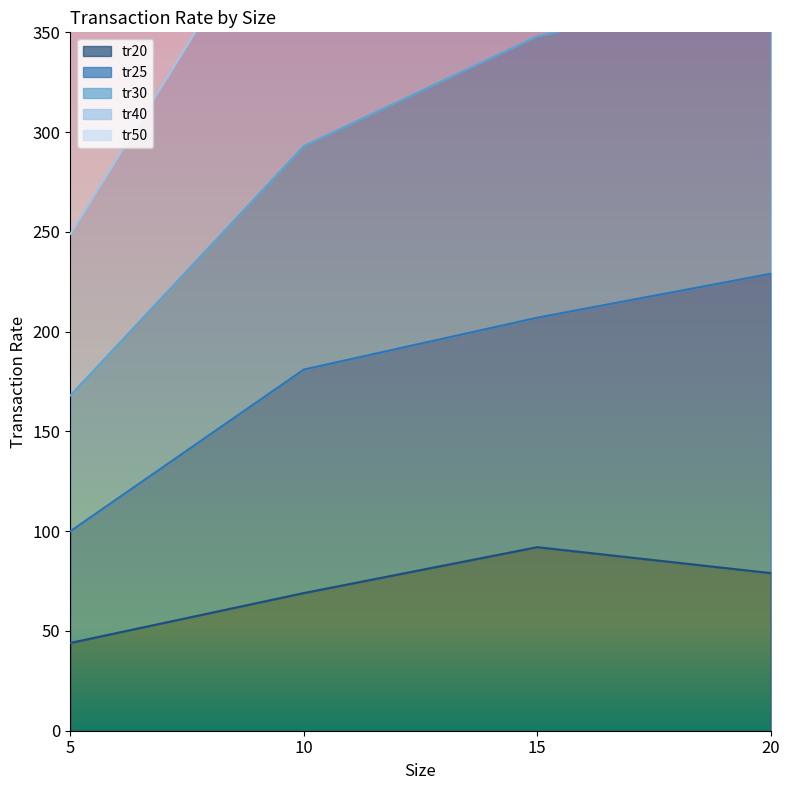

In tr20, how many points are higher than both neighbors (excluding endpoints)?

1